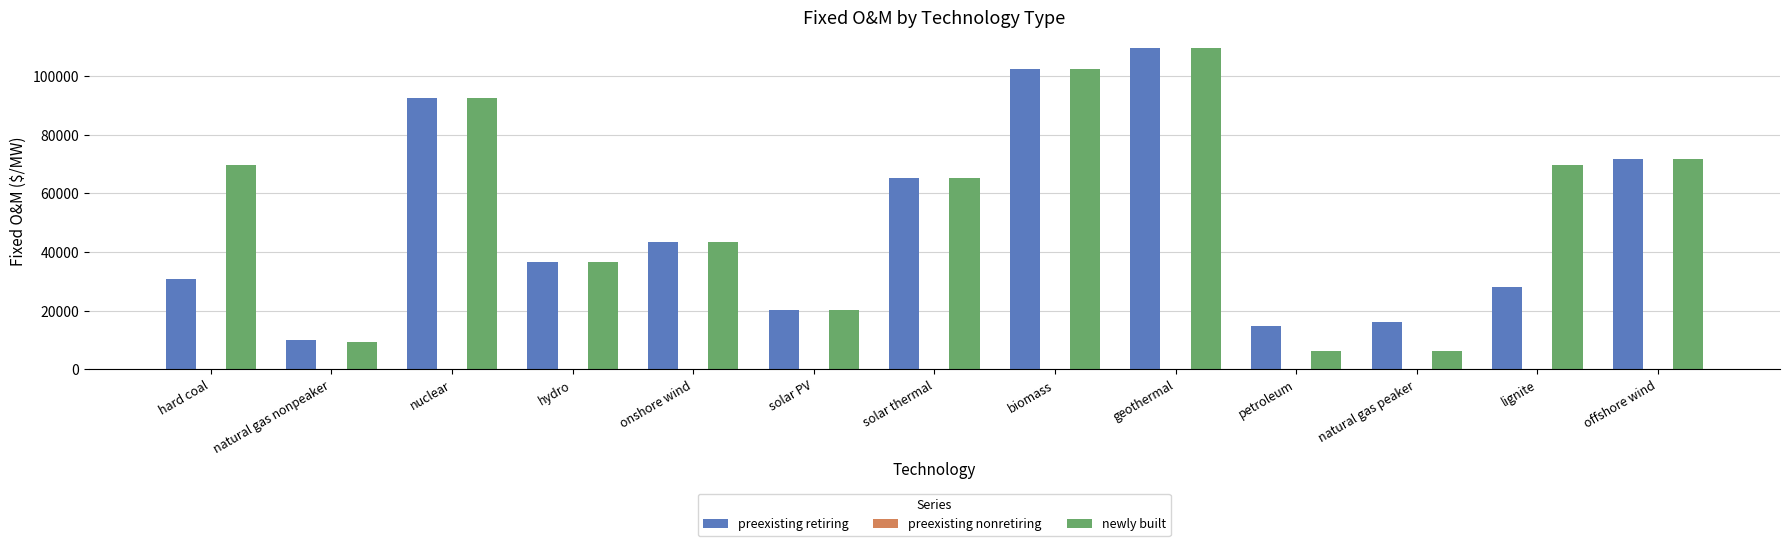

What is the maximum value shown in the chart?

109597.1